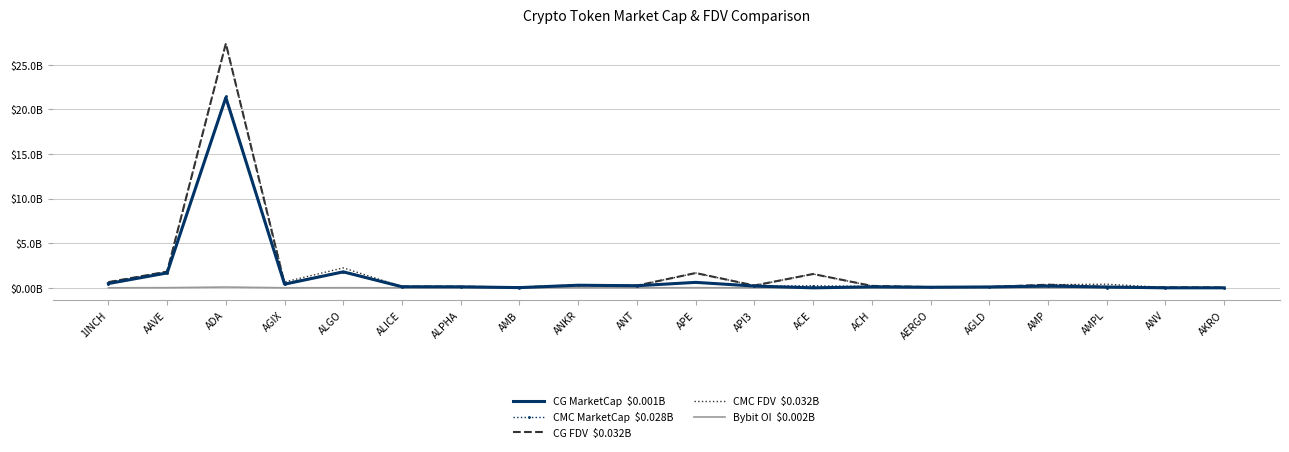

The value of Bybit OI  $0.002B at ALPHA is 0.0. True or false?

False